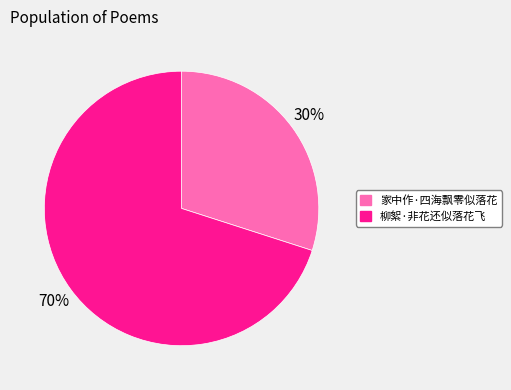

To the nearest percent, what is the combined percentage of 柳絮·非花还似落花飞 and 家中作·四海飘零似落花?

100%